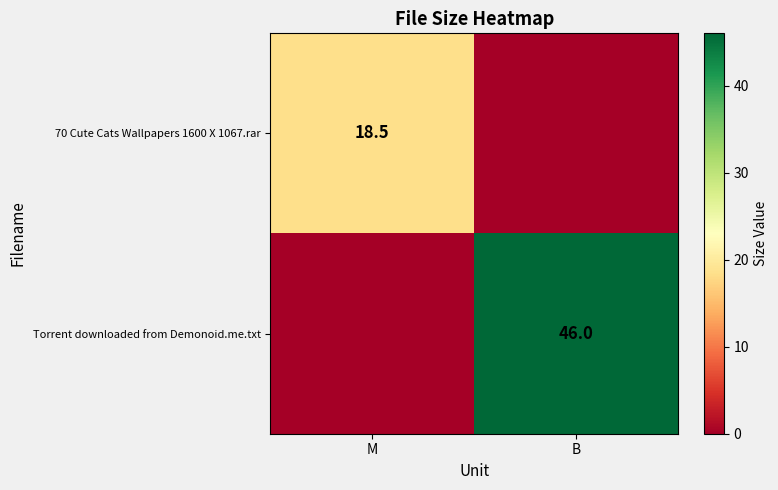

How many distinct data groups are displayed?

2